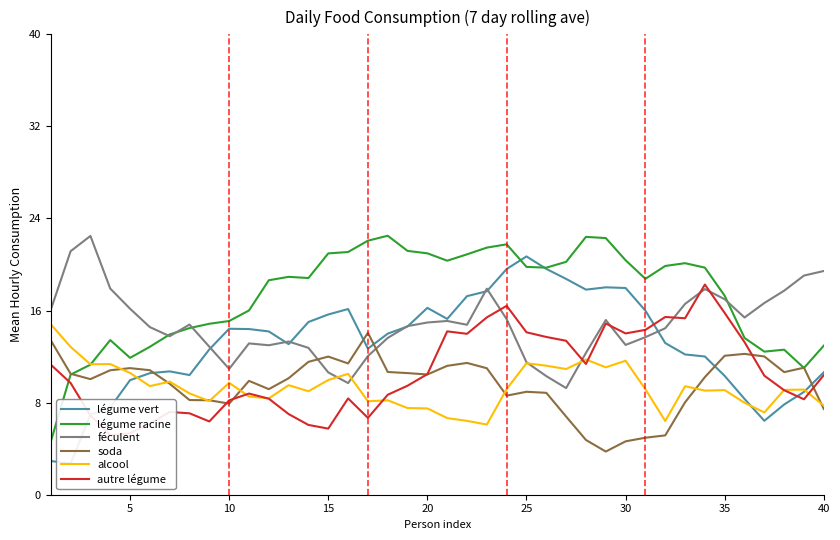

What is the lowest value of the légume racine series?

4.6